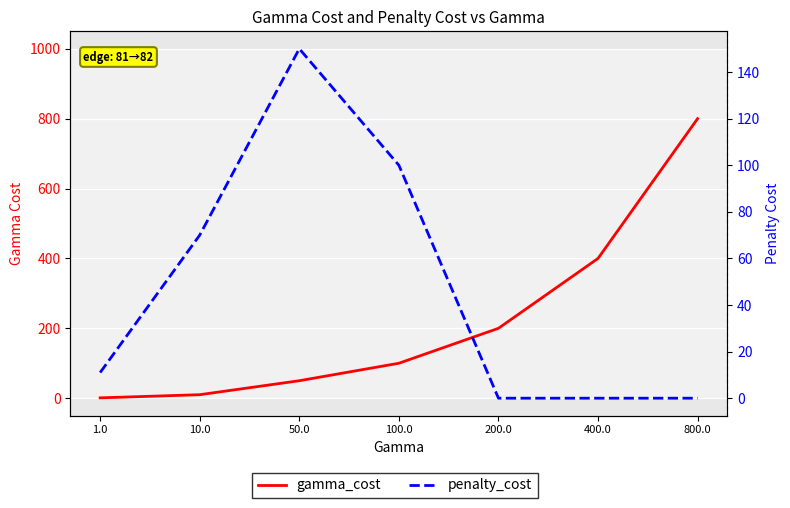

True or false: penalty_cost and gamma_cost intersect in this chart.

False